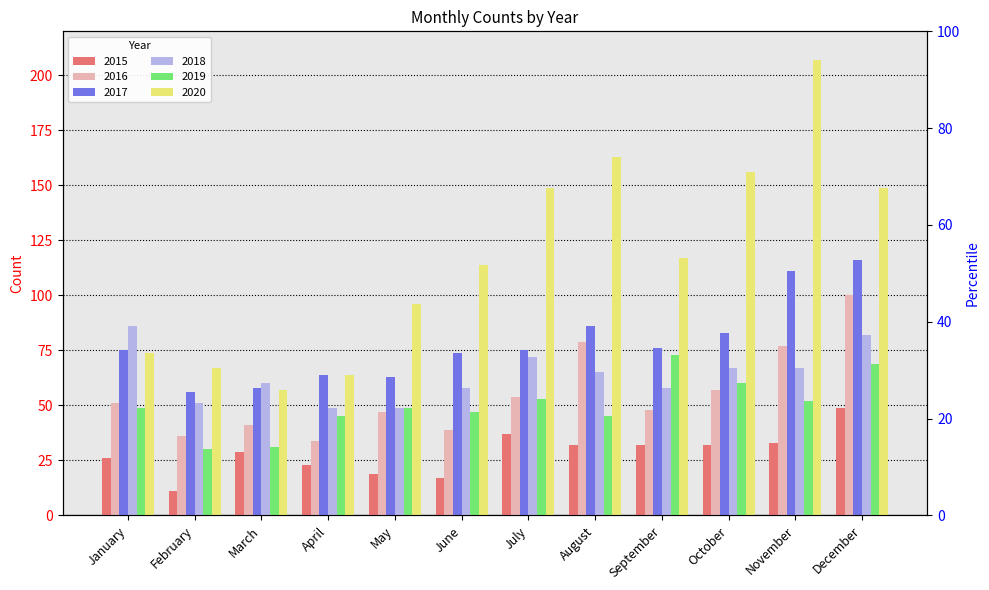

The 2017 series shows 86 at August. True or false?

True